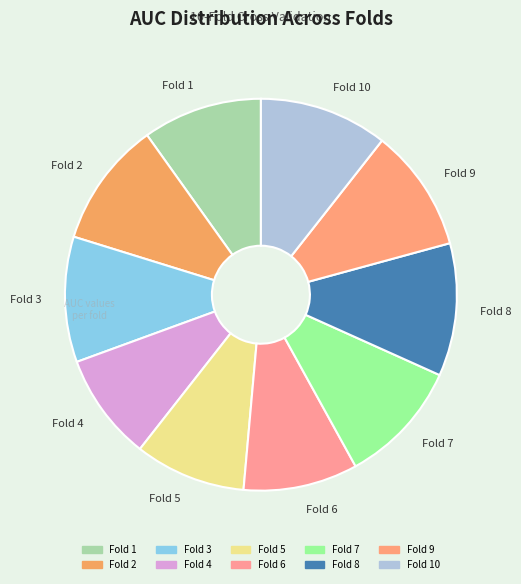

True or false: Fold 1 accounts for 10% of the total.

True